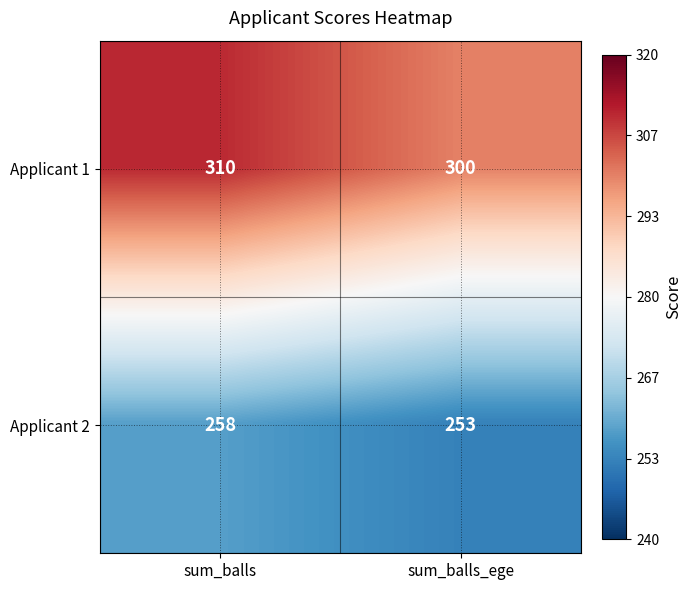

Between sum_balls and sum_balls_ege, which series saw the biggest shift?

Applicant 1